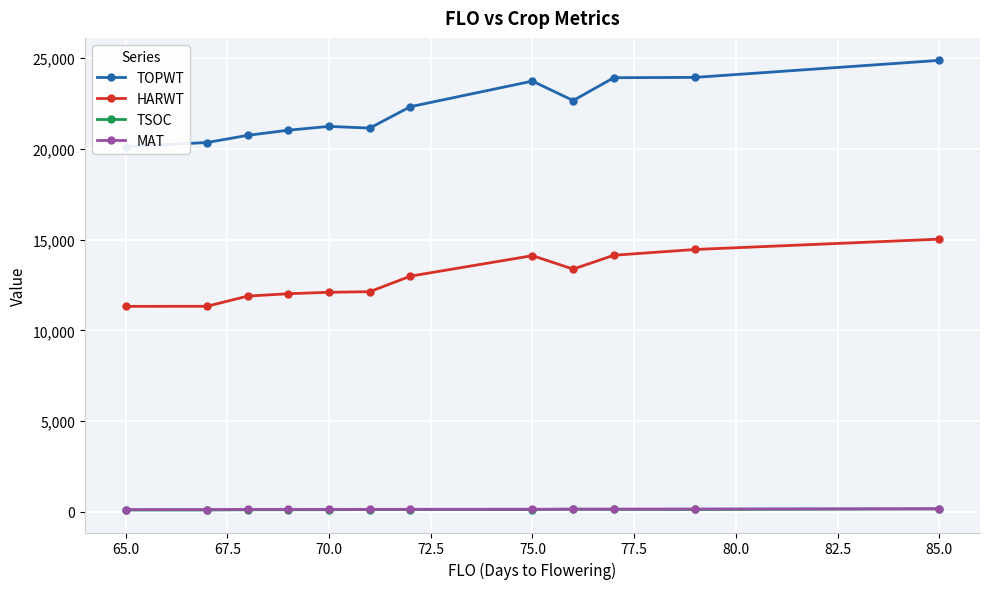

True or false: HARWT and TOPWT cross at least once.

False